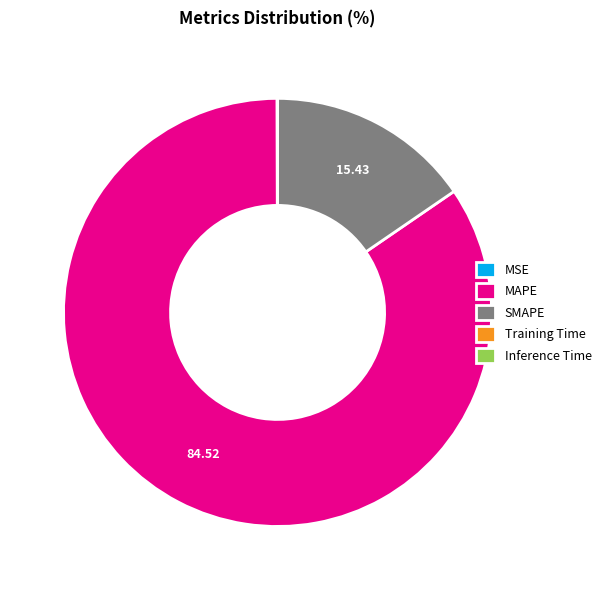

Does SMAPE represent more than half of the total?

No